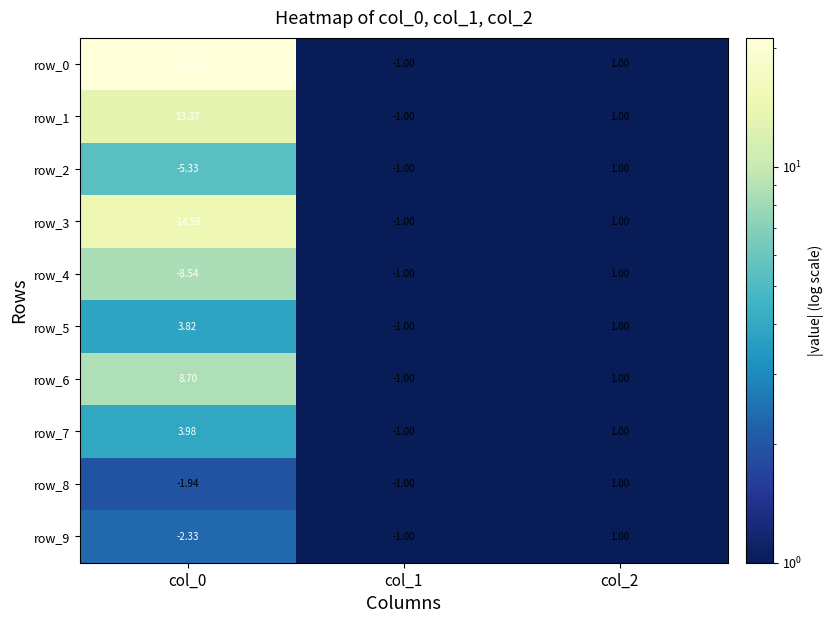

What value does the row_6 series have at col_2?

1.0